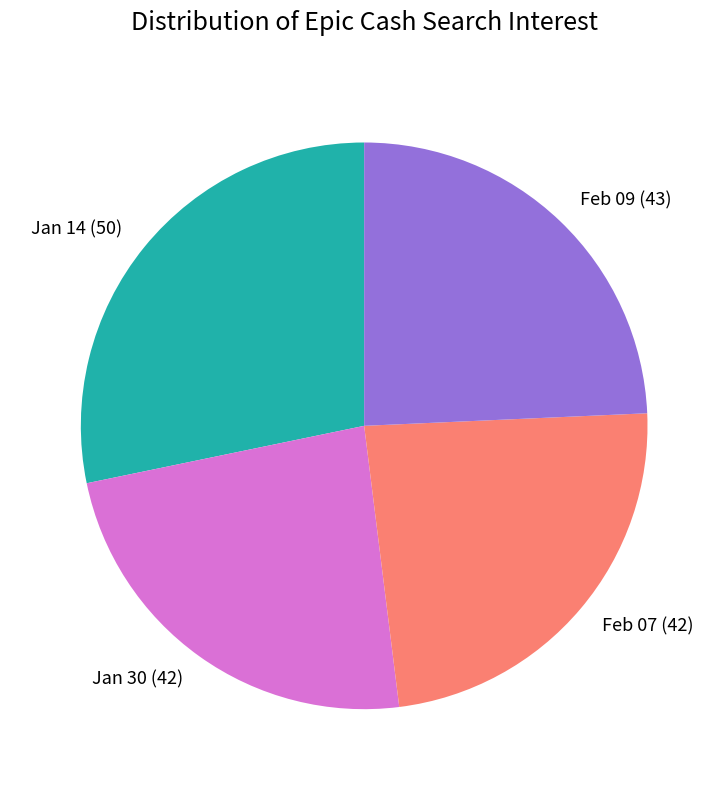

Combined, do Jan 30 (42) and Feb 07 (42) account for over 50%?

No